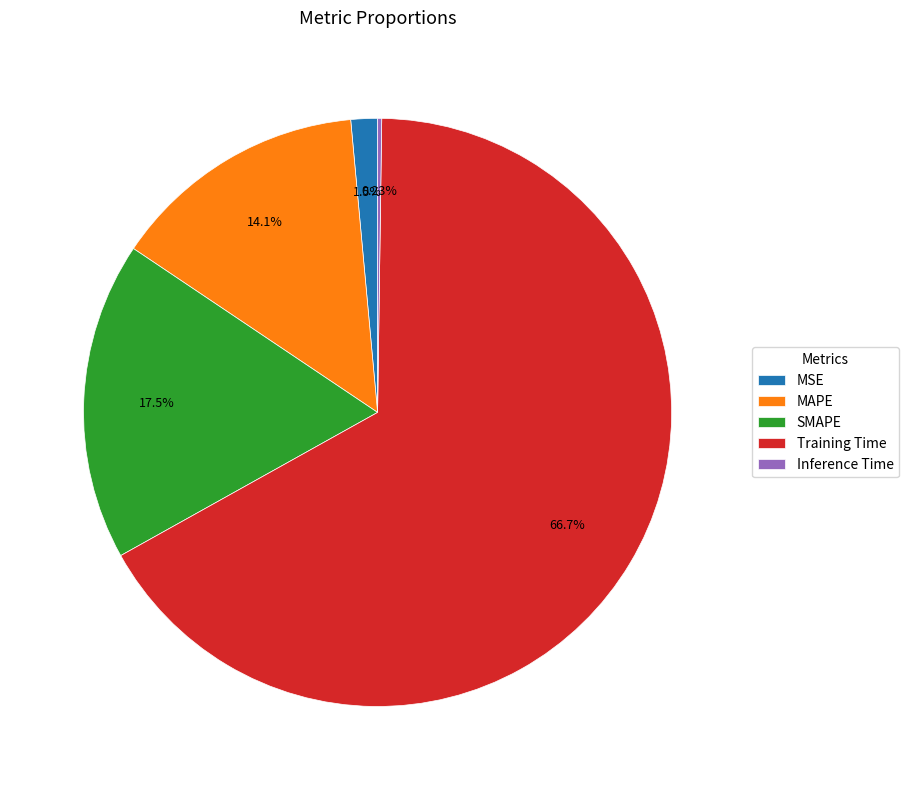

Which category has the biggest portion of the pie?

Training Time